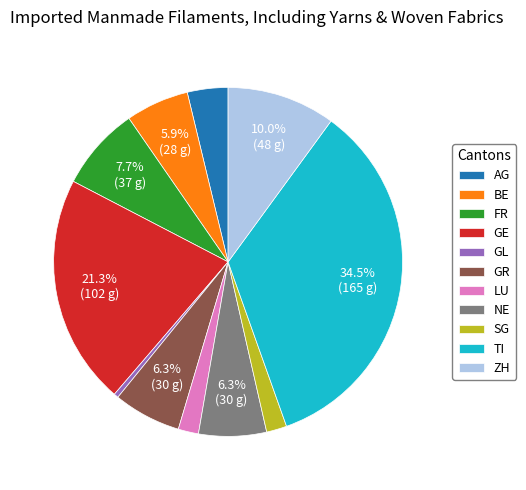

Approximately how many times larger is the value at BE compared to NE?

0.9